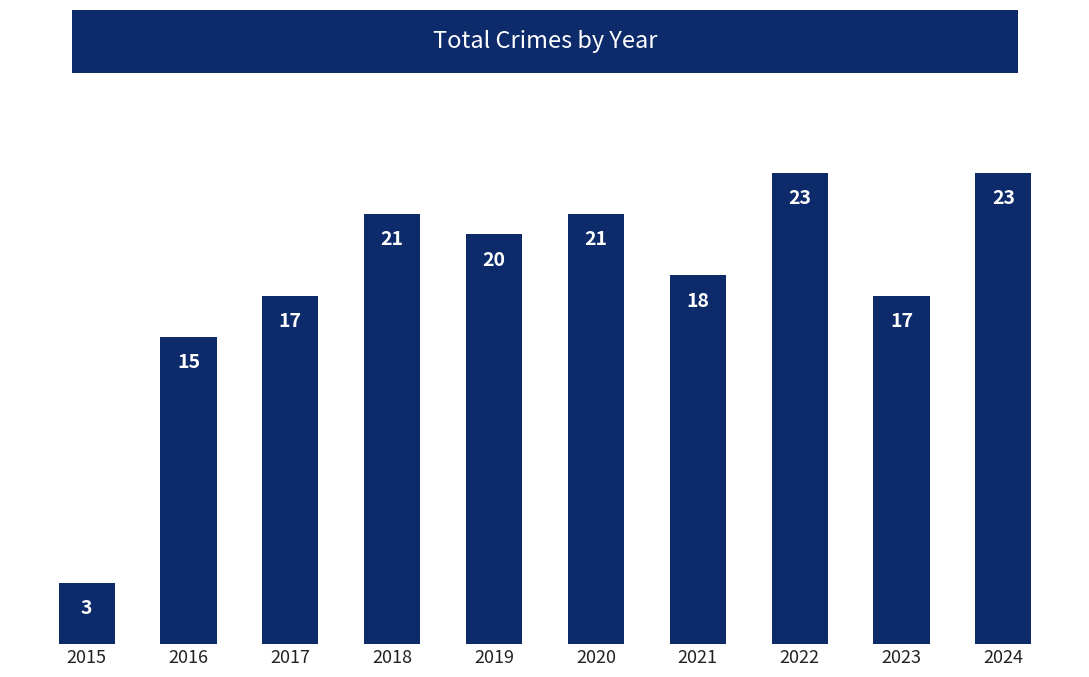

What is the maximum value shown in the chart?

23